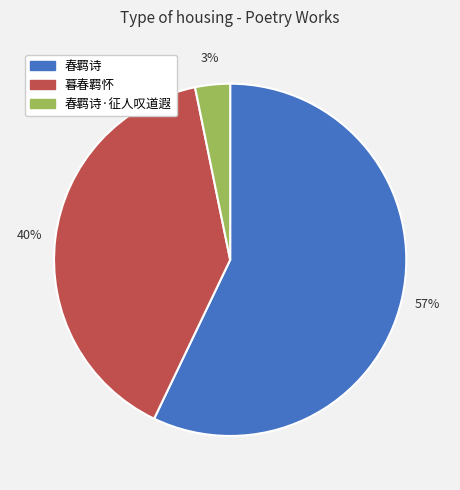

To the nearest percent, what portion does 暮春羁怀 represent?

40%